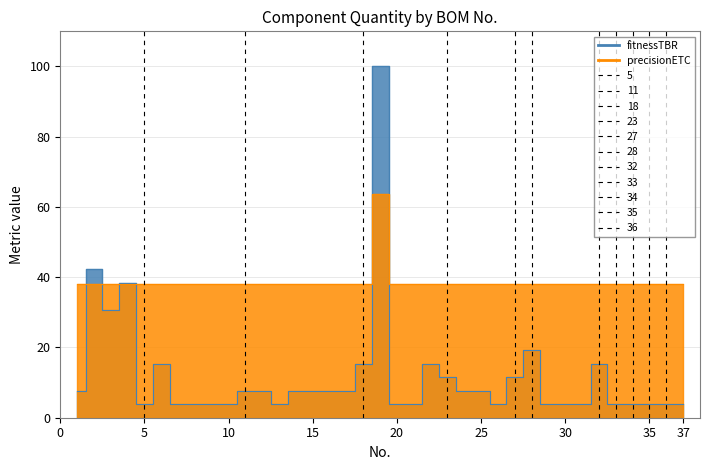

The chart shows a value of 2.3 at 10. True or false?

False